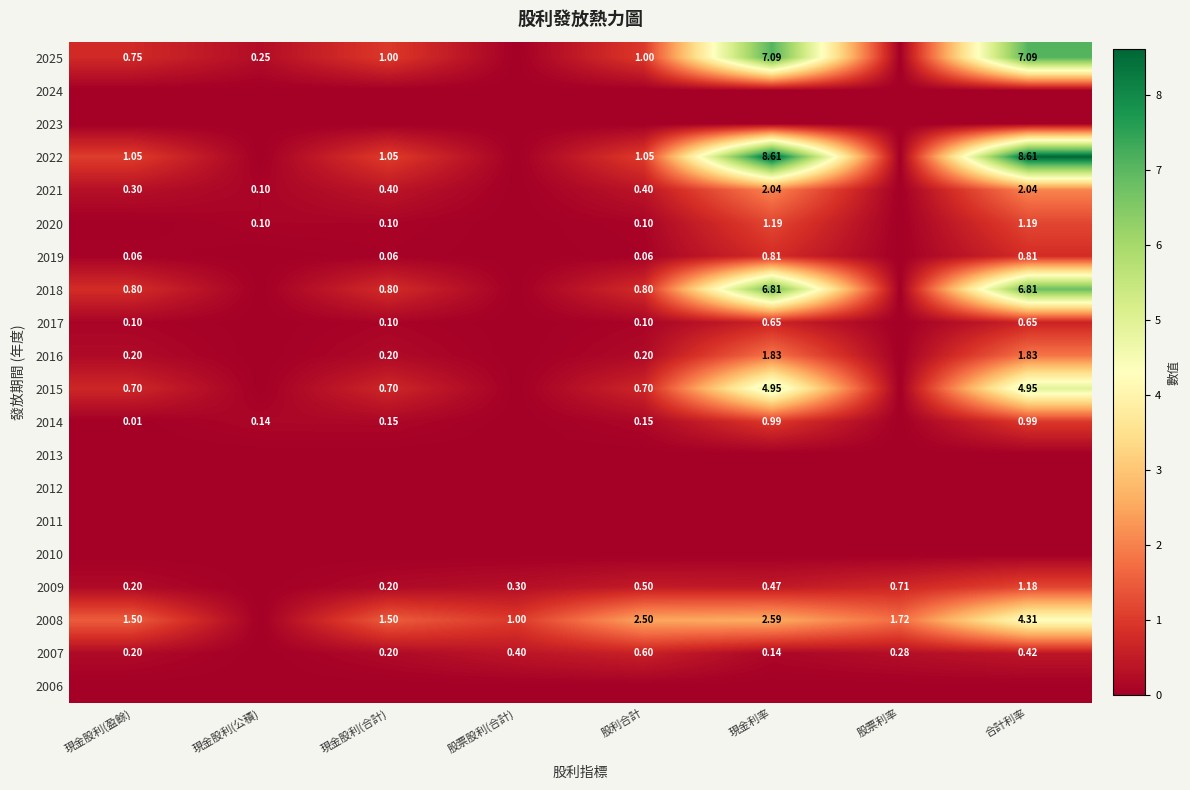

What is the difference between the 2025 values at 現金股利(公積) and 股票股利(合計)?

0.2